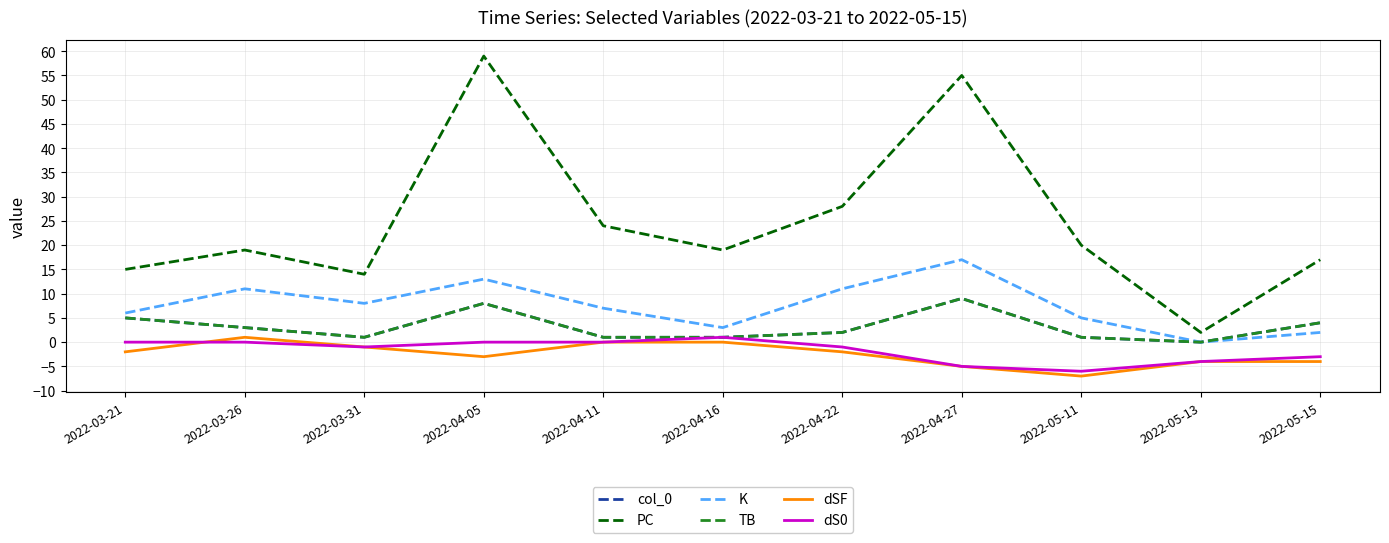

What is the sum of all K values?

83